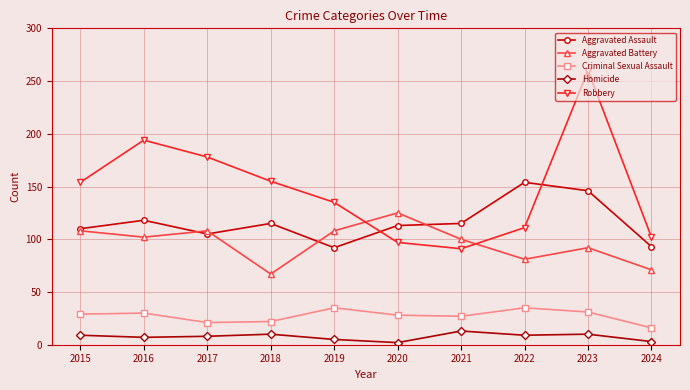

What is the difference between the maximum and second lowest values in the Robbery series?

163